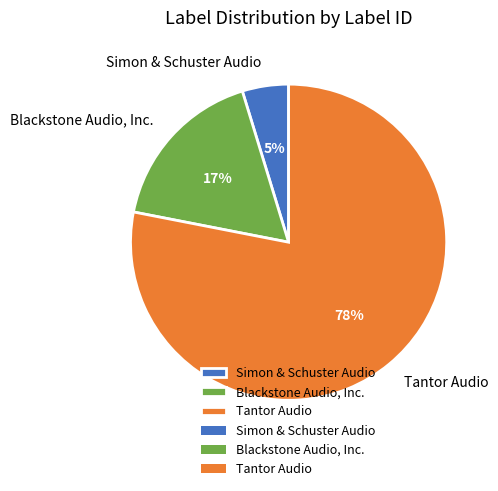

Does any single category account for the majority?

Yes